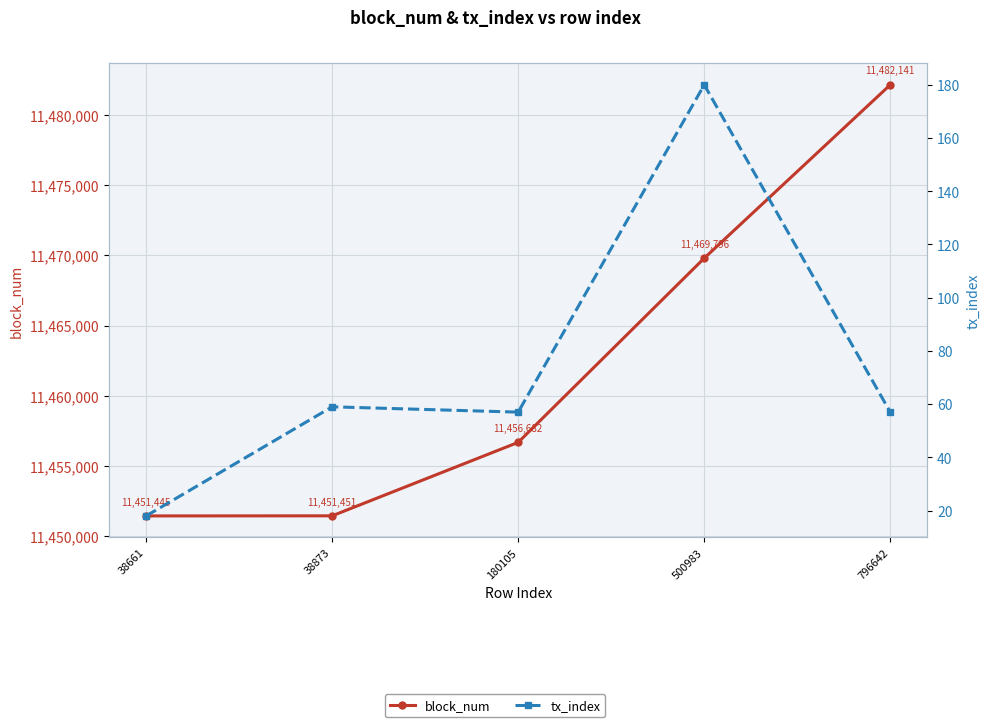

What is the spread (max minus min) of values at 796642?

11482084